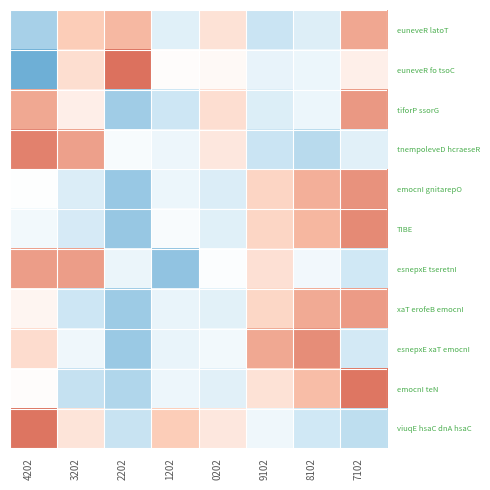

At which category is the sum across all series the highest?

7102